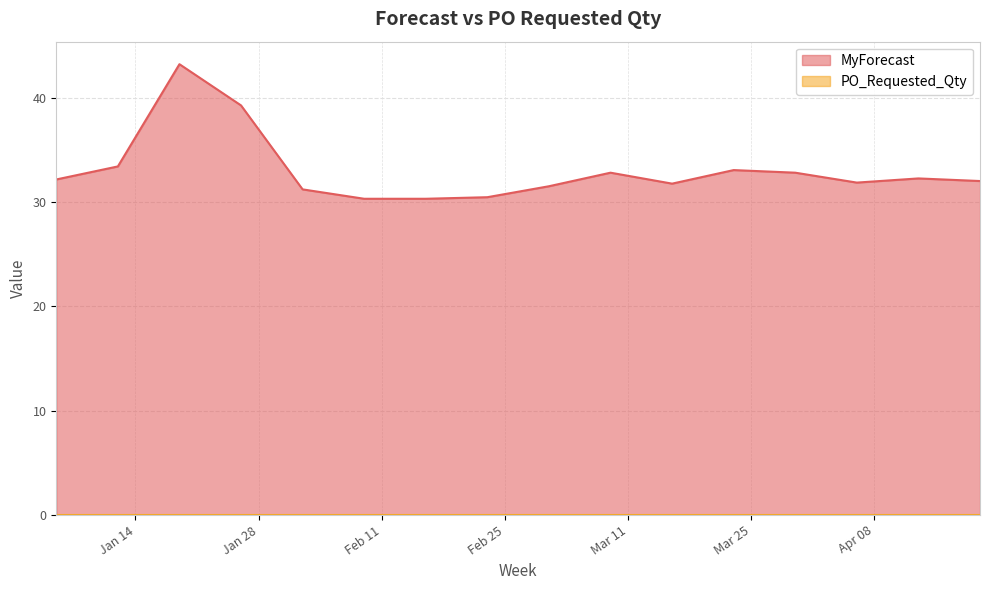

How many points are higher than both their immediate neighbors (excluding endpoints)?

4